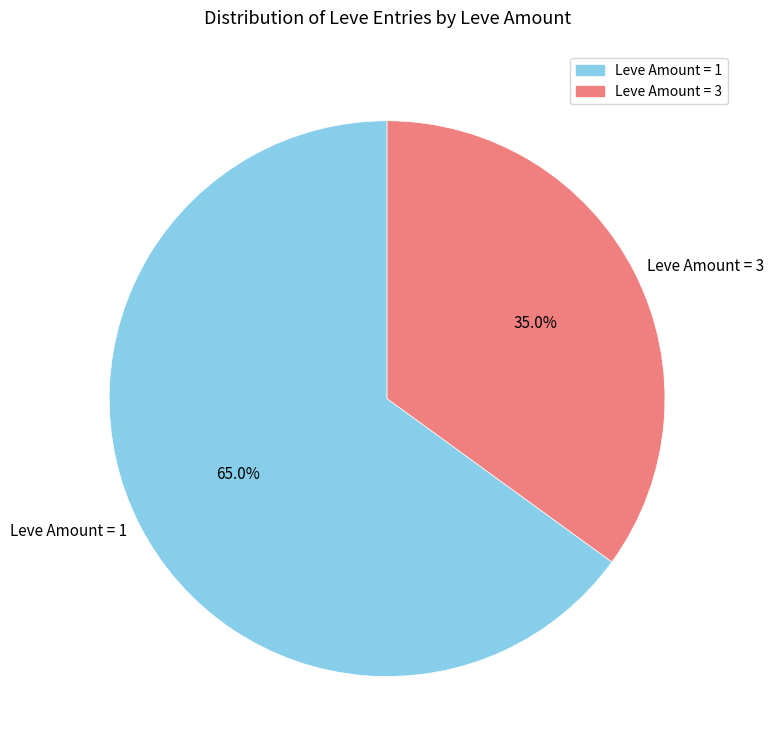

How many slices are in this pie chart?

2